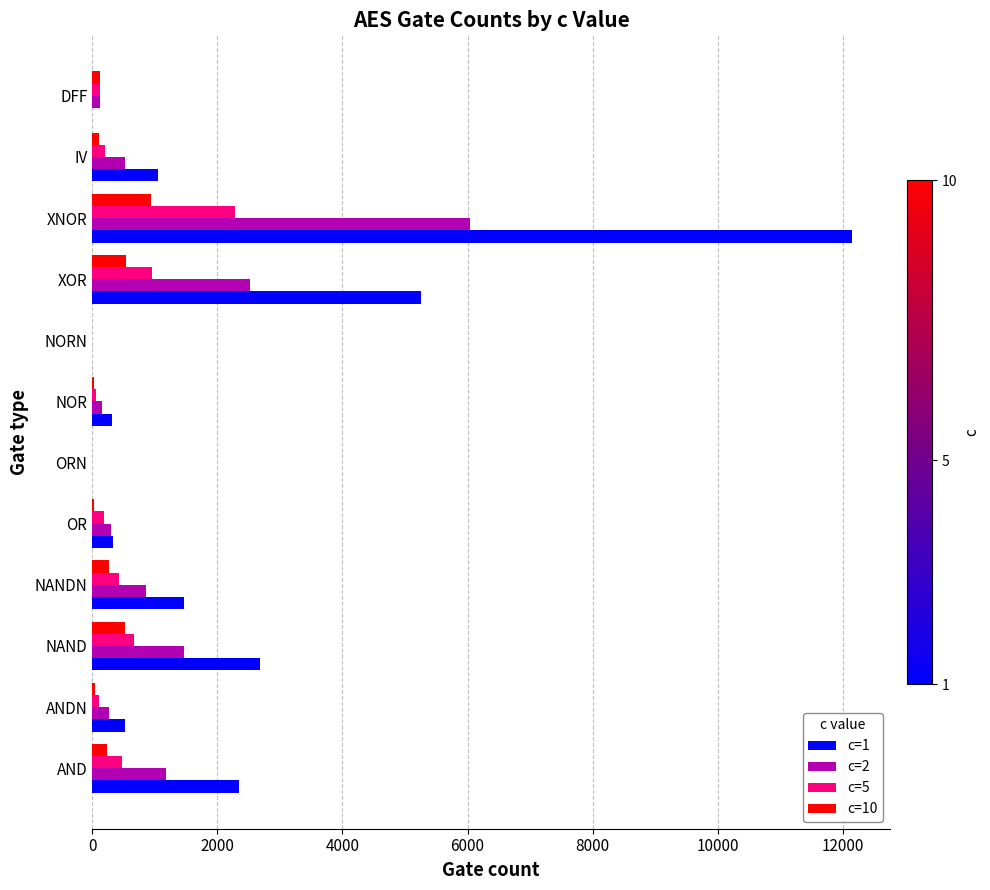

How many series are shown in this chart?

4